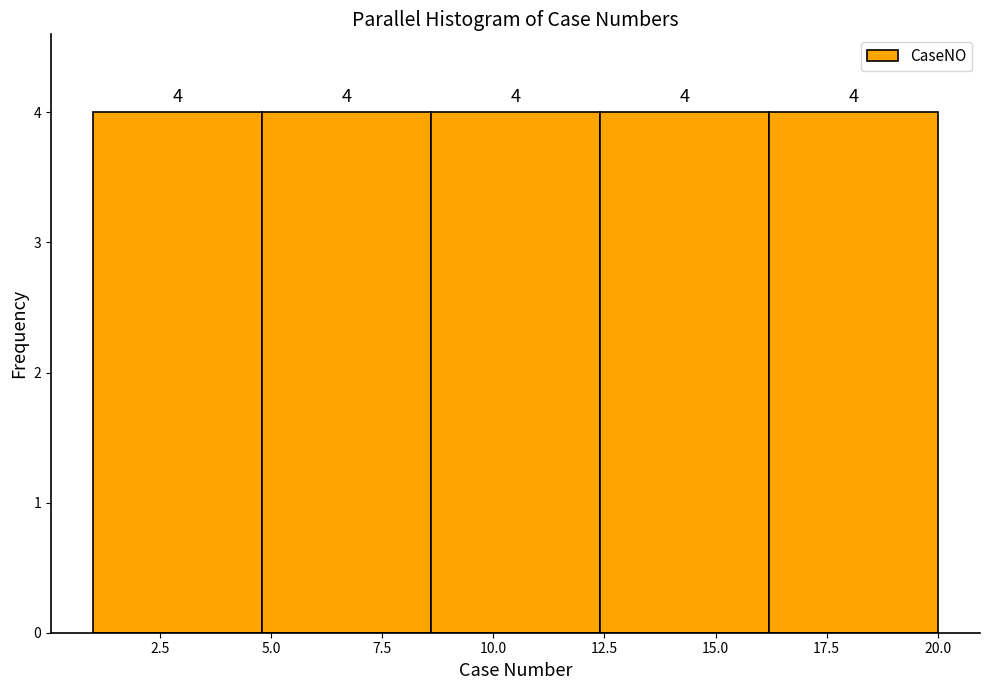

What is the height of the bar covering 1.0 to 4.8 on the x-axis? The bar edges are not printed on the chart, so give them approximately, as read against the axis.

4